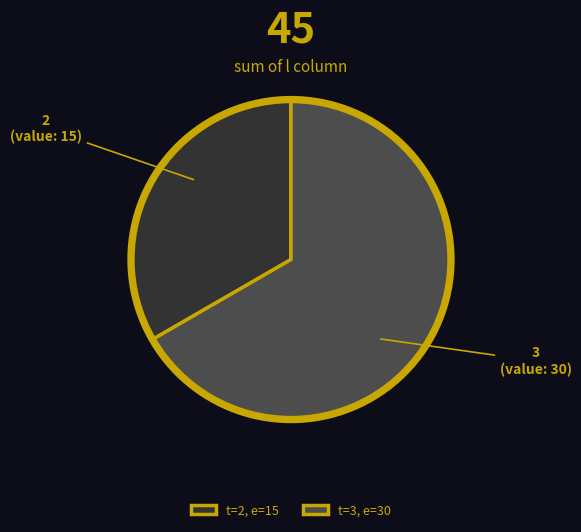

Rank the categories by value from lowest to highest.

t=2, e=15, t=3, e=30